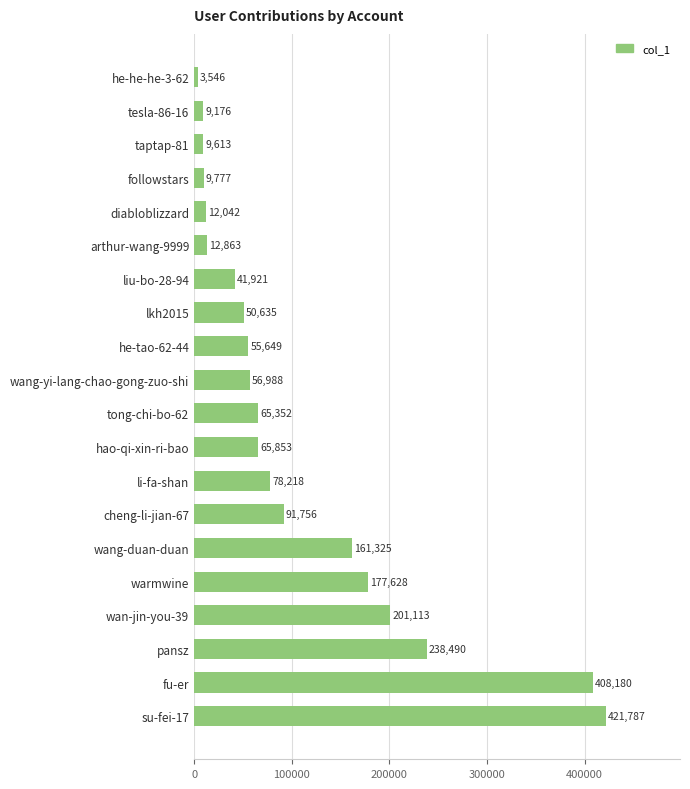

Reading top to bottom, what are all the values shown in this chart?

3546	9176	9613	9777	12042	12863	41921	50635	55649	56988	65352	65853	78218	91756	161325	177628	201113	238490	408180	421787